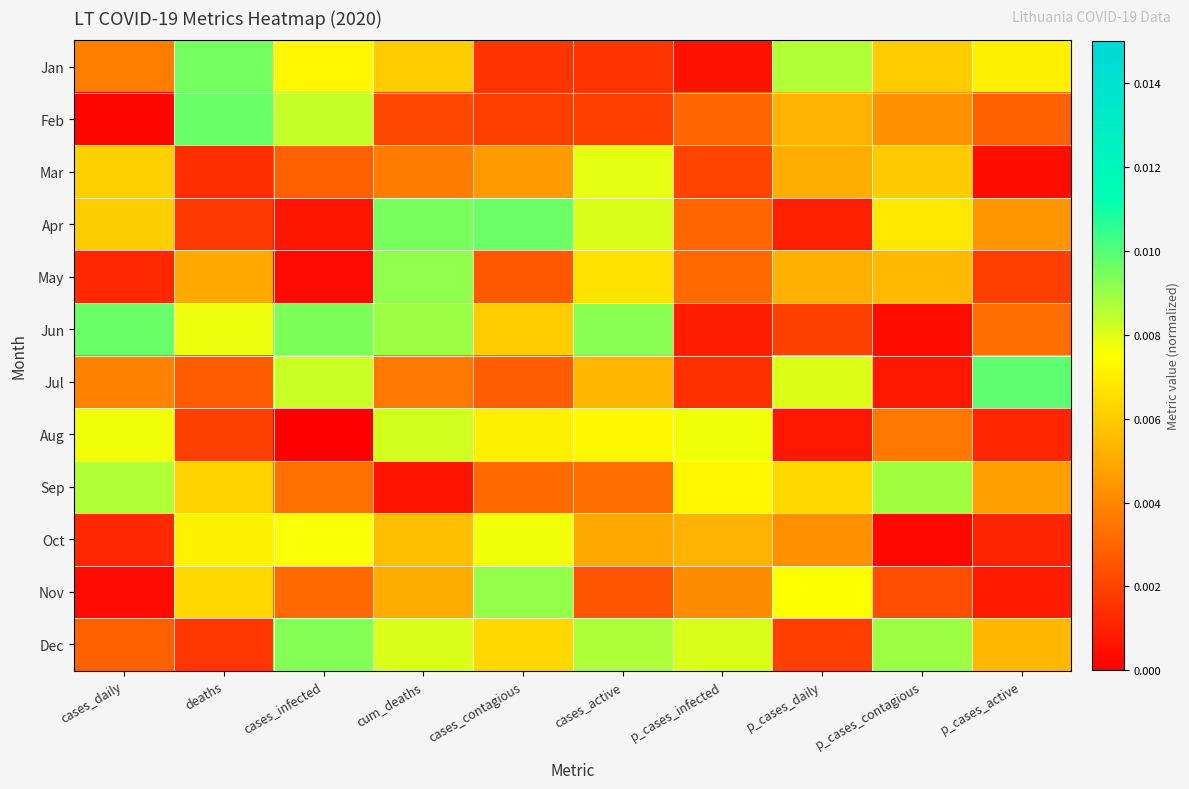

How many series are shown in this chart?

12